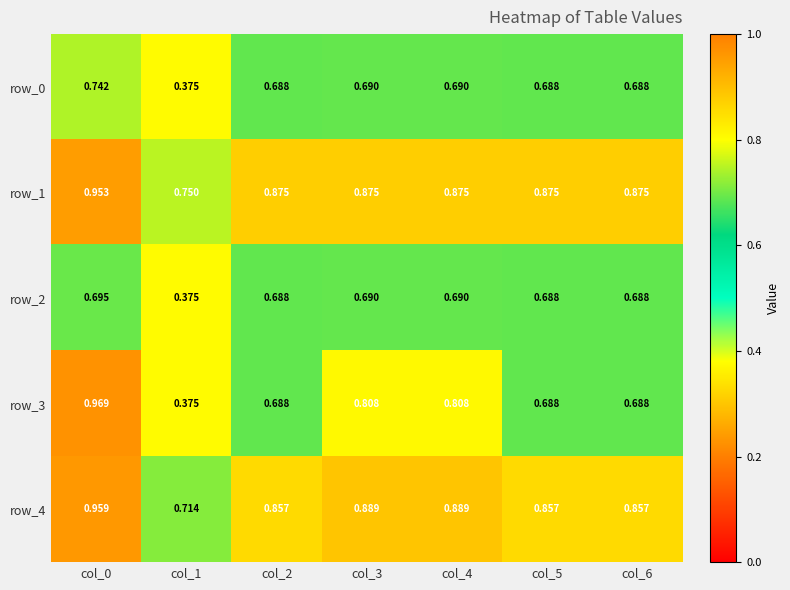

At which category is the sum across all series the highest?

col_0